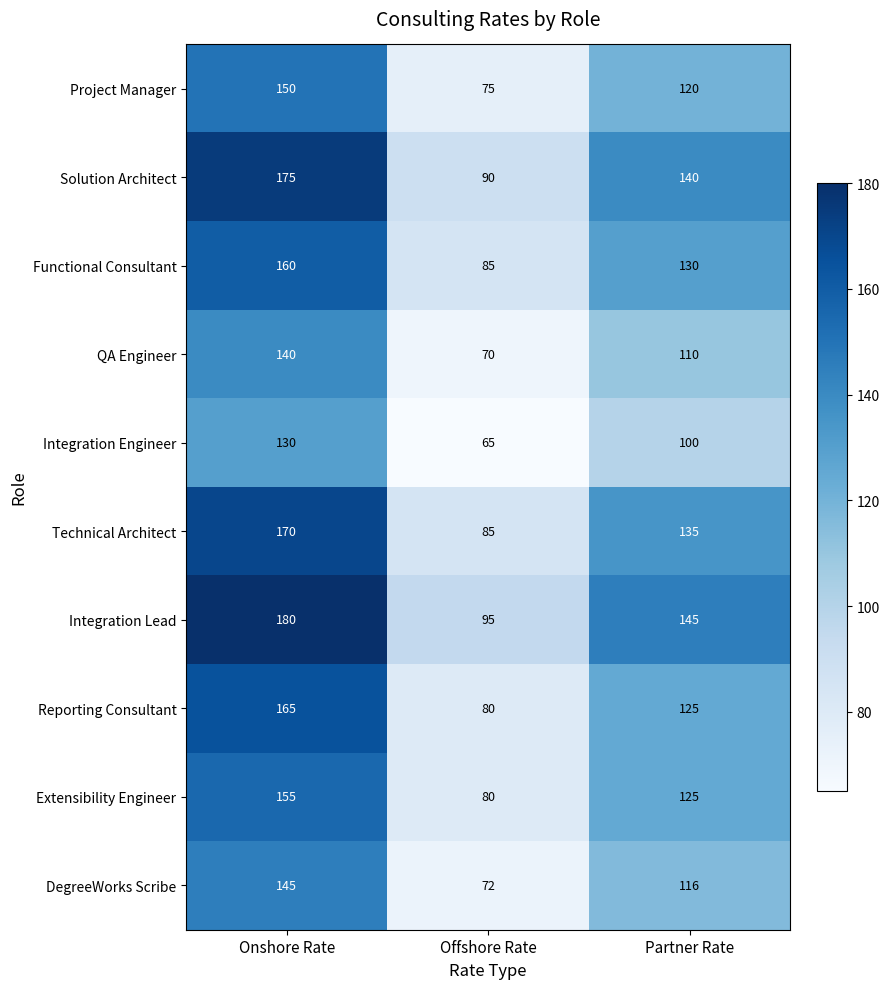

The value of QA Engineer at Onshore Rate is 140. True or false?

True